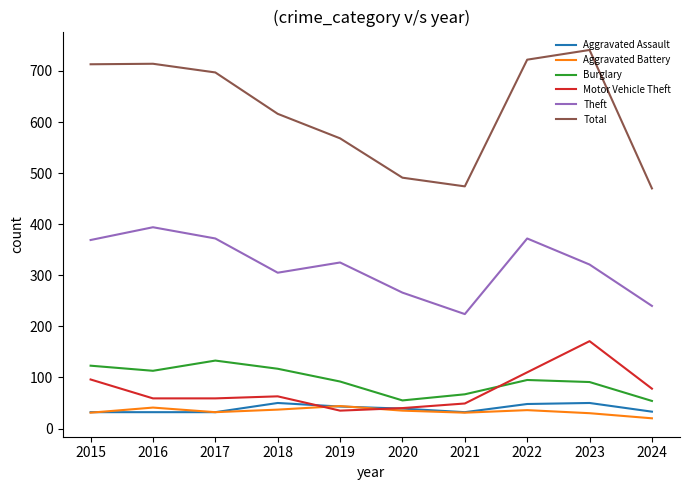

What is the maximum value for Burglary?

133